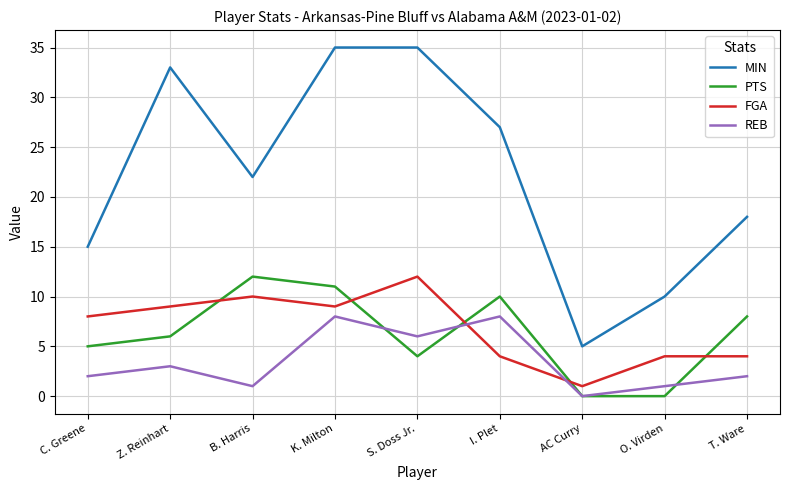

Reading right to left, list all the values displayed in this chart.

MIN: 18	10	5	27	35	35	22	33	15
PTS: 8	0	0	10	4	11	12	6	5
FGA: 4	4	1	4	12	9	10	9	8
REB: 2	1	0	8	6	8	1	3	2